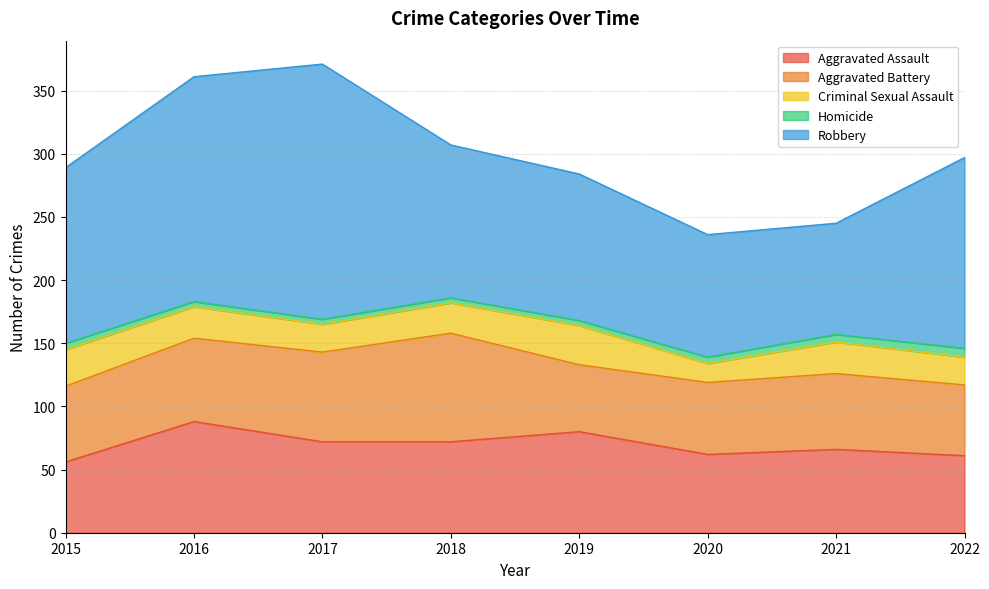

How many lines are shown in the chart?

5